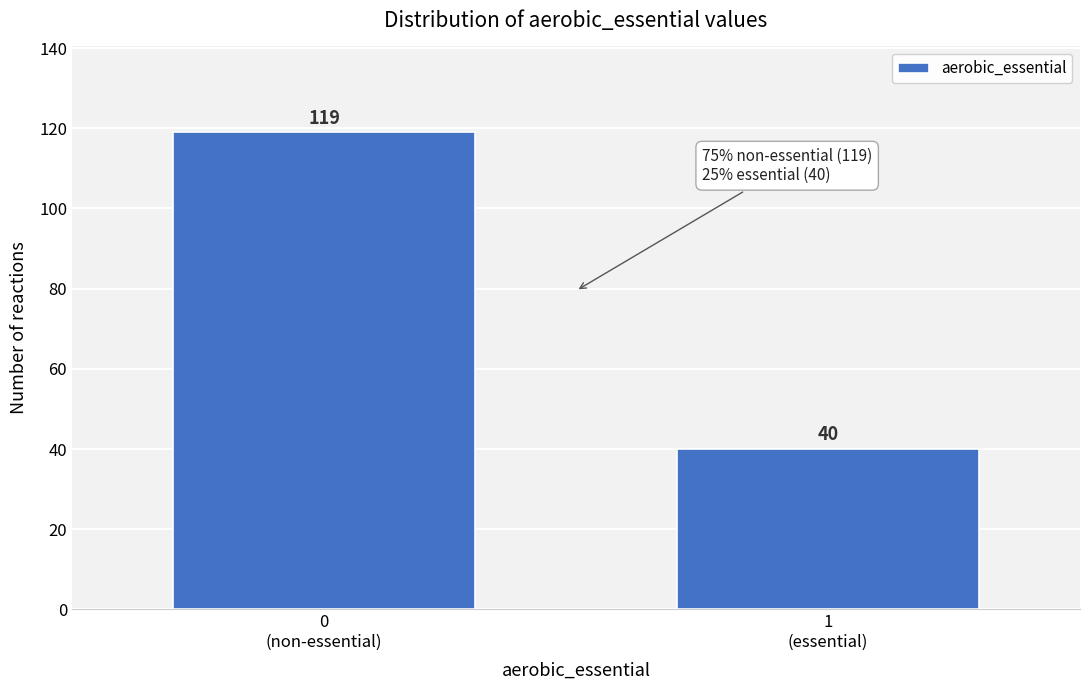

Reading right to left, what are all the values shown in this chart?

40	119